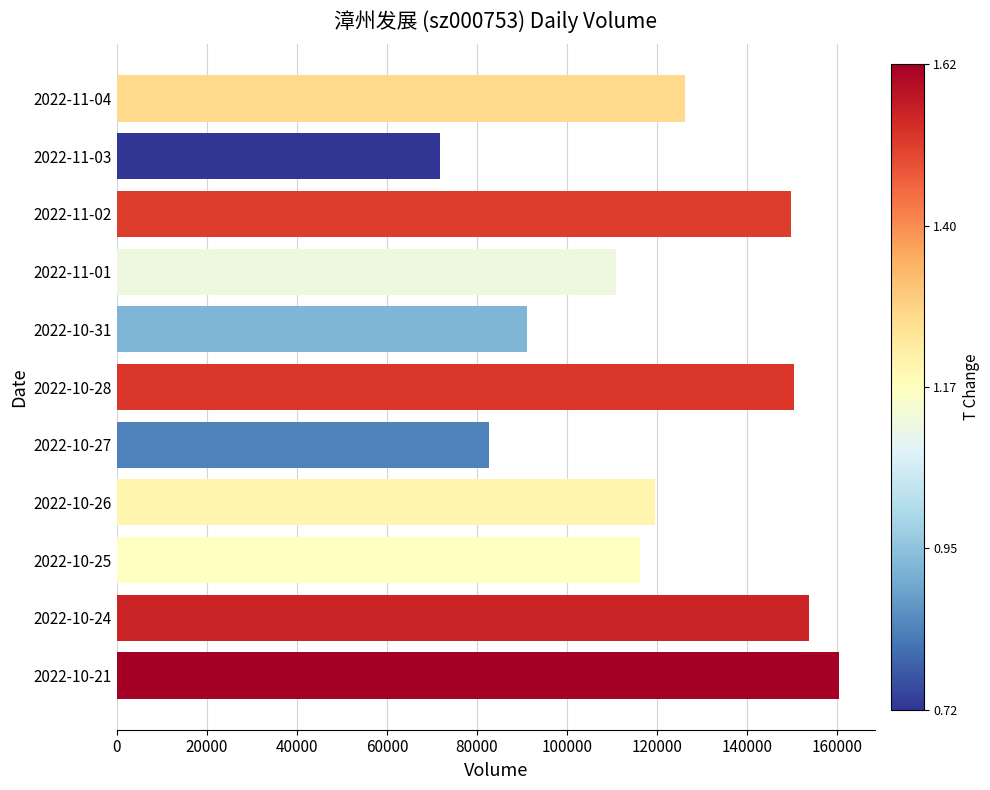

Is it true that the value at 2022-10-25 is 163573?

False